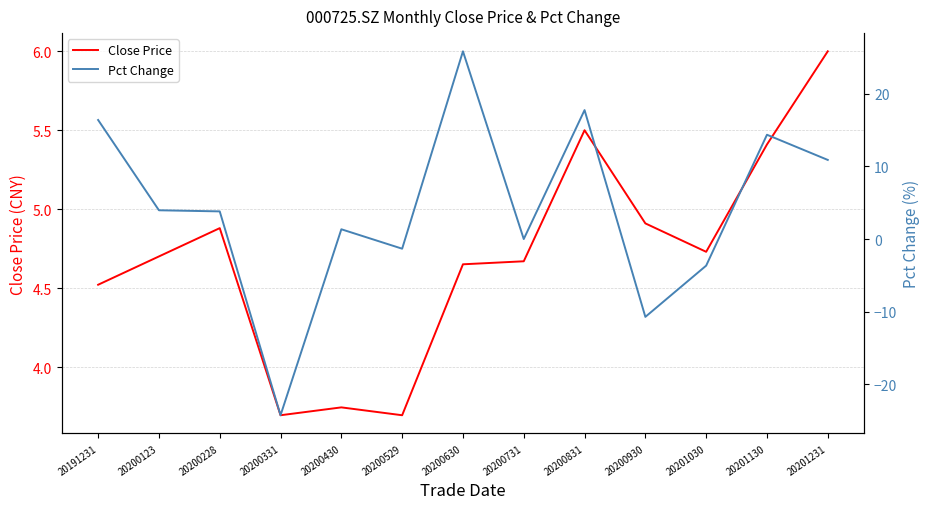

Rank the series at 20200731 from lowest to highest value.

Pct Change, Close Price